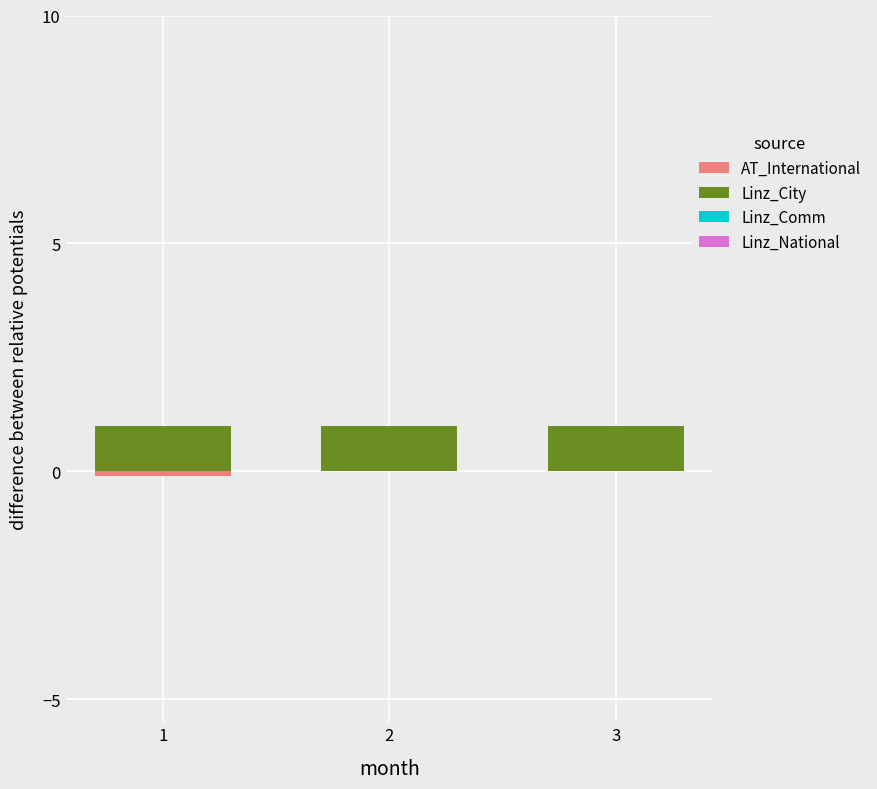

How many groups of bars are there?

3